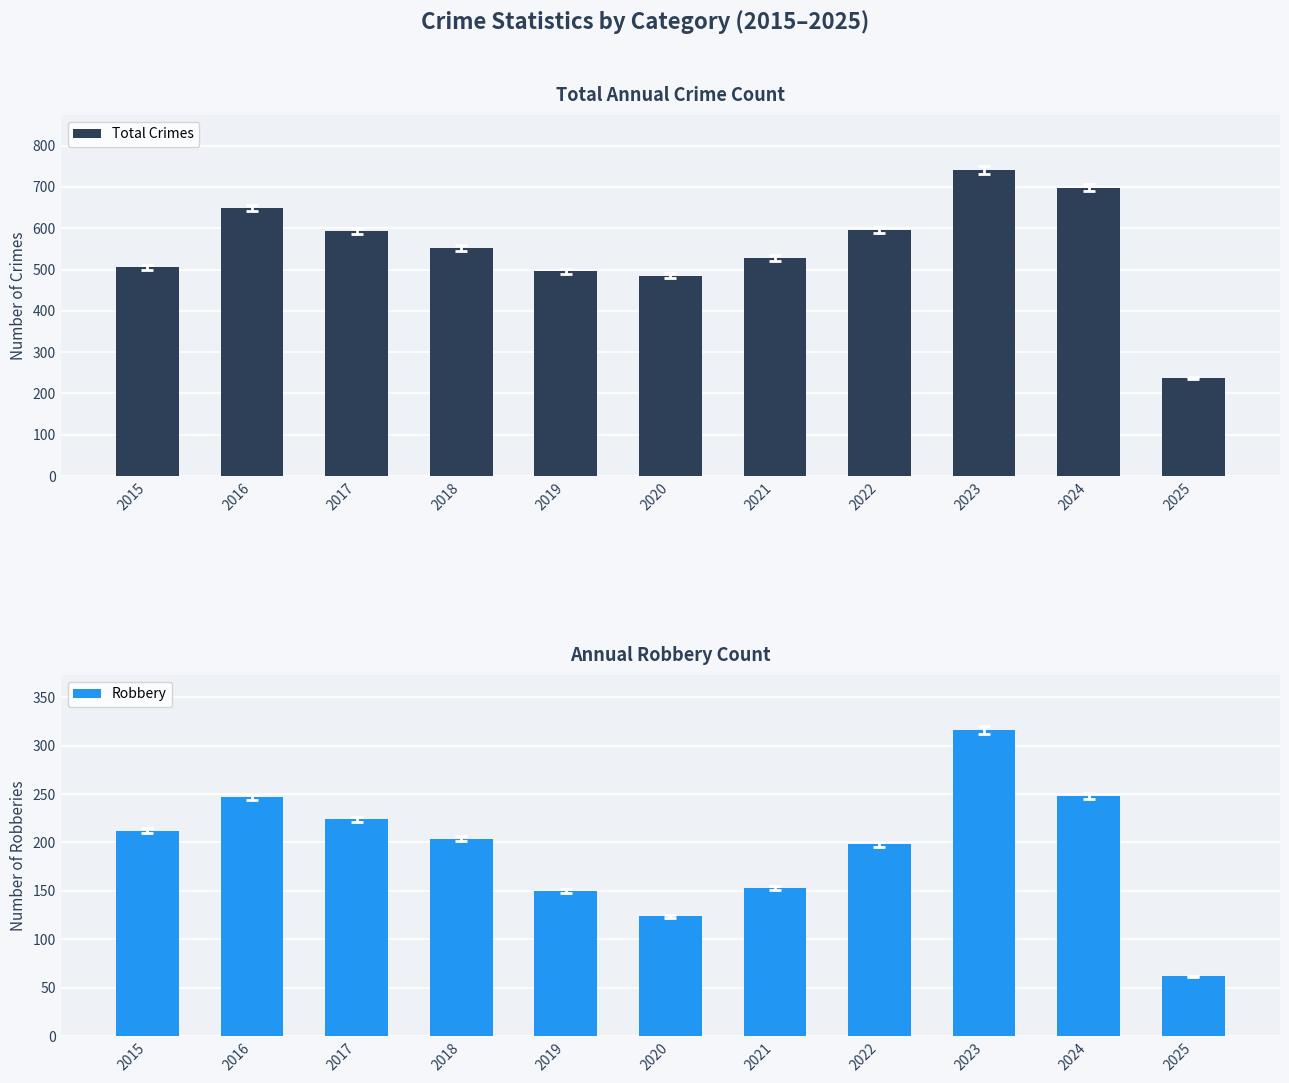

Reading left to right, transcribe all the data shown in this chart.

Total Crimes: 2015=505	2016=649	2017=593	2018=552	2019=496	2020=485	2021=528	2022=595	2023=741	2024=698	2025=237
Robbery: 2015=212	2016=247	2017=224	2018=204	2019=150	2020=124	2021=153	2022=198	2023=316	2024=248	2025=62